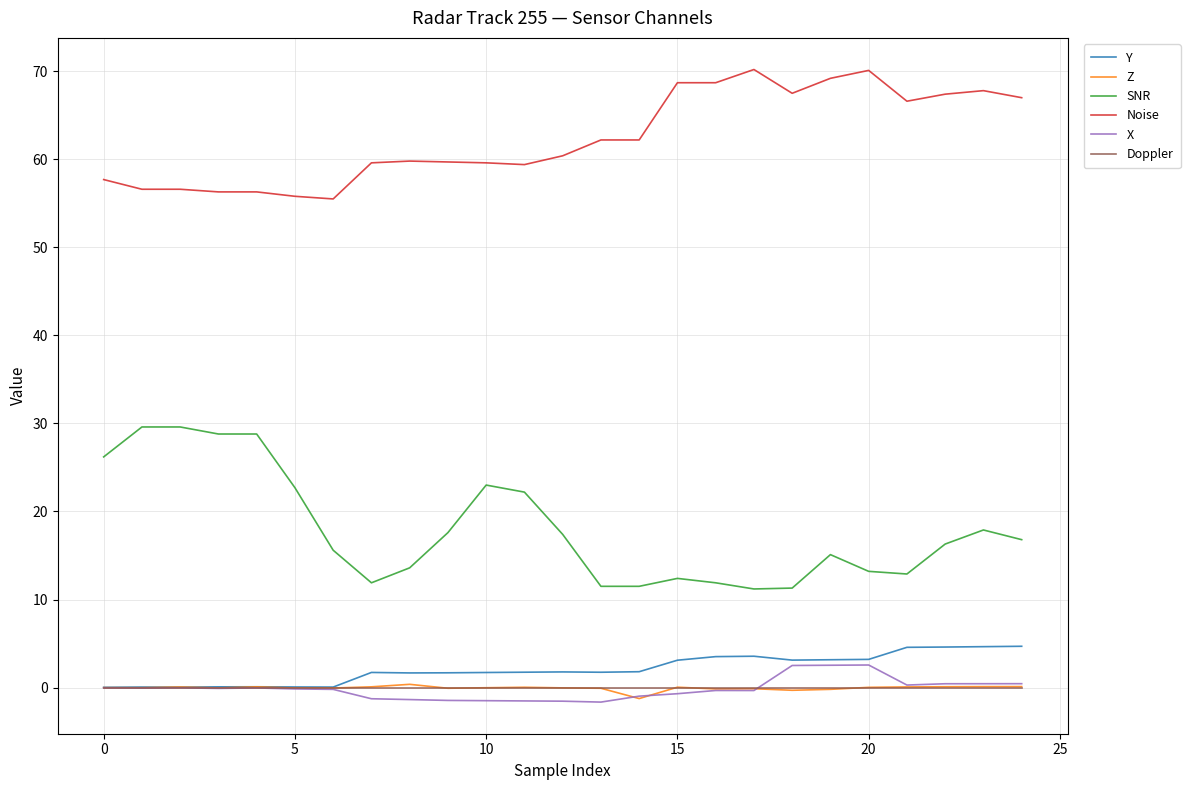

Which series has the largest range (max minus min)?

SNR